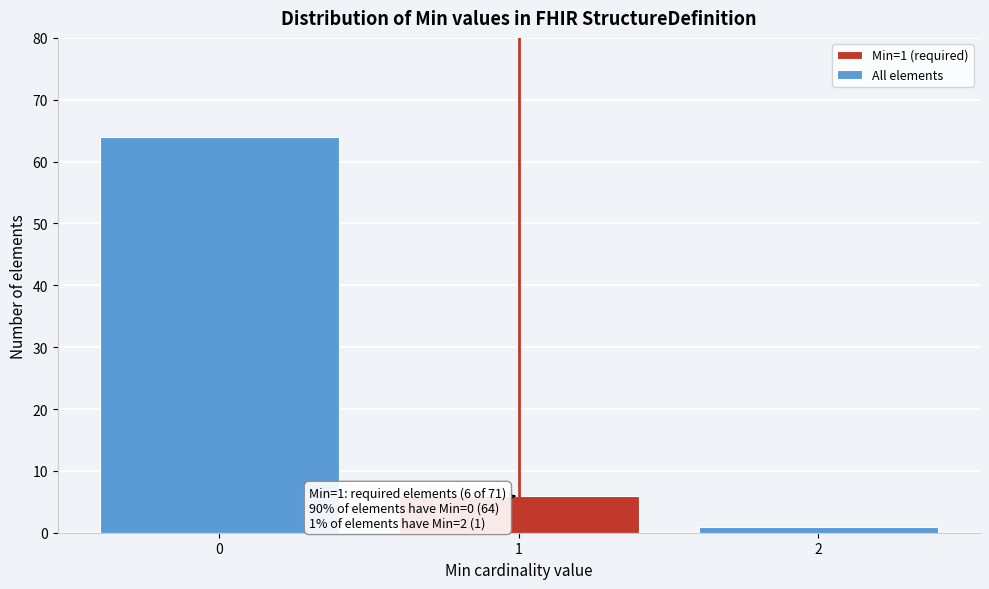

Reading right to left, transcribe all the data shown in this chart.

2=1	1=6	0=64